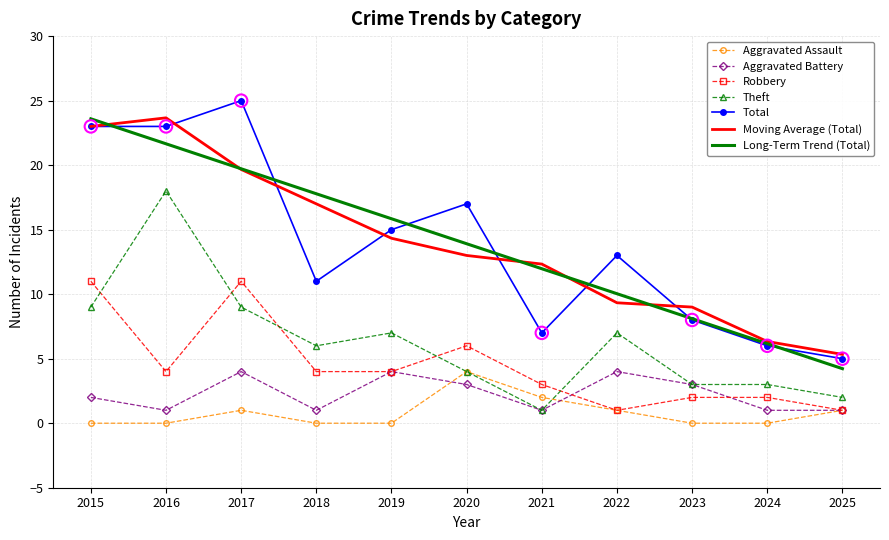

What is the spread (max minus min) of values at 2025?

4.3